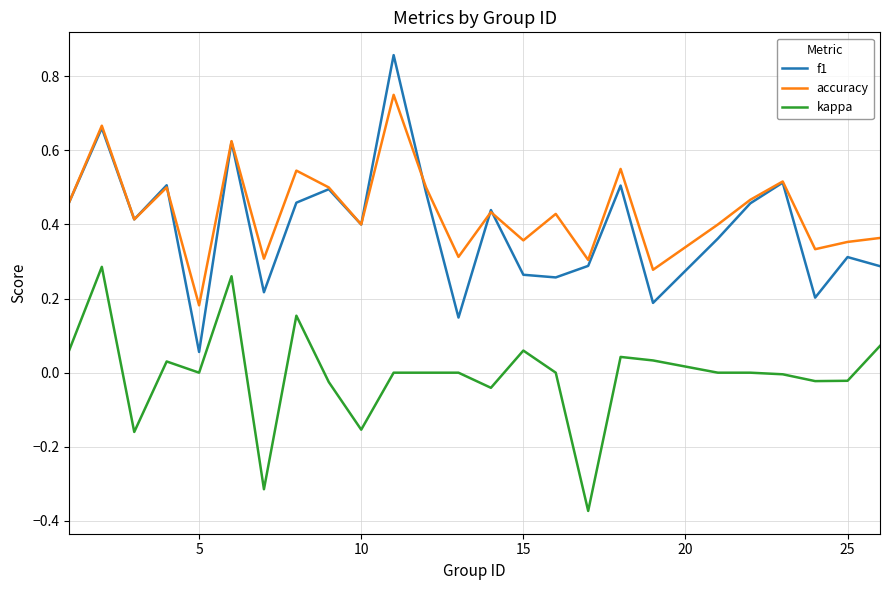

Rank the series by their maximum value, from lowest to highest.

kappa, accuracy, f1